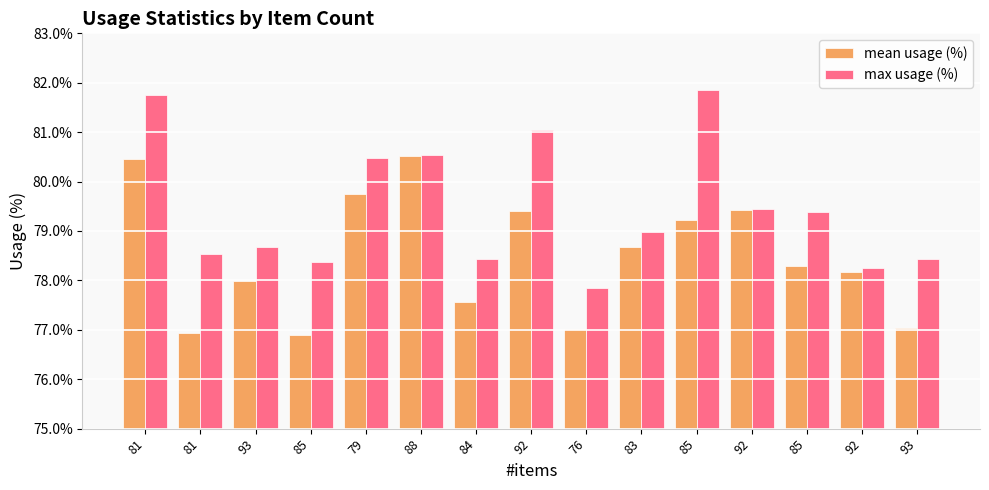

The max usage (%) series shows 1.2 at 79. True or false?

False